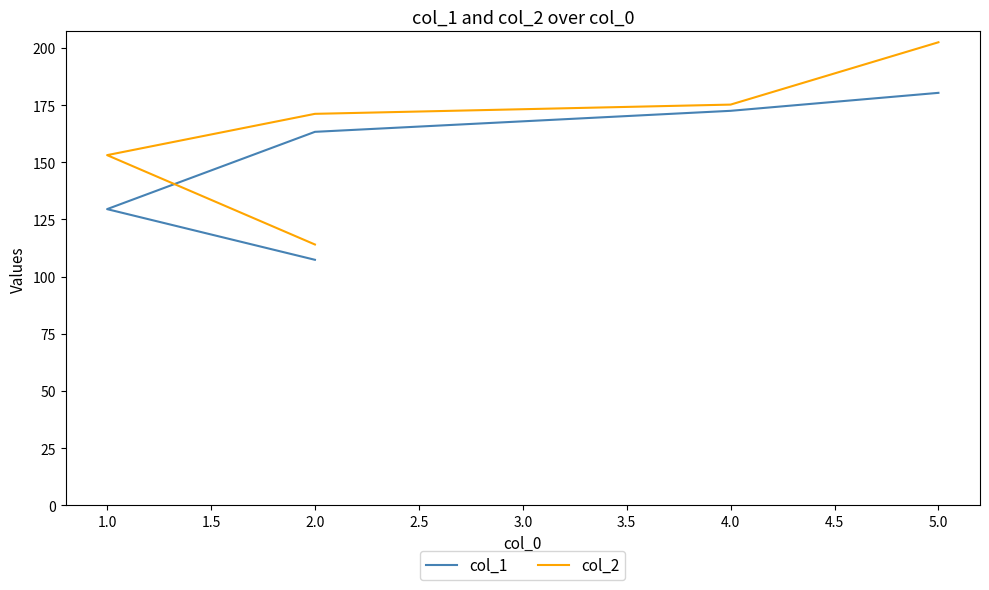

True or false: col_2 and col_1 intersect in this chart.

False